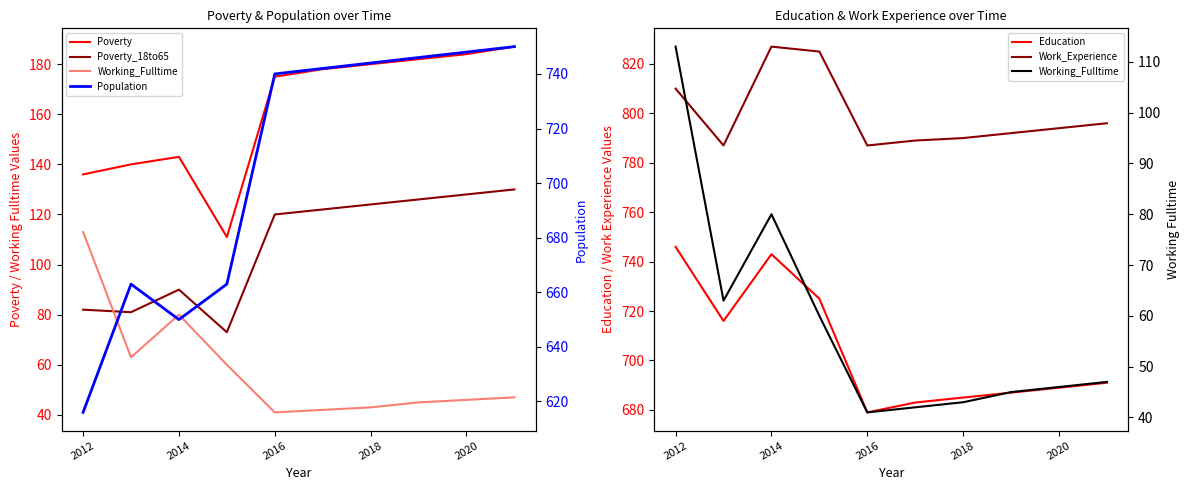

True or false: Population and Working_Fulltime intersect in this chart.

False